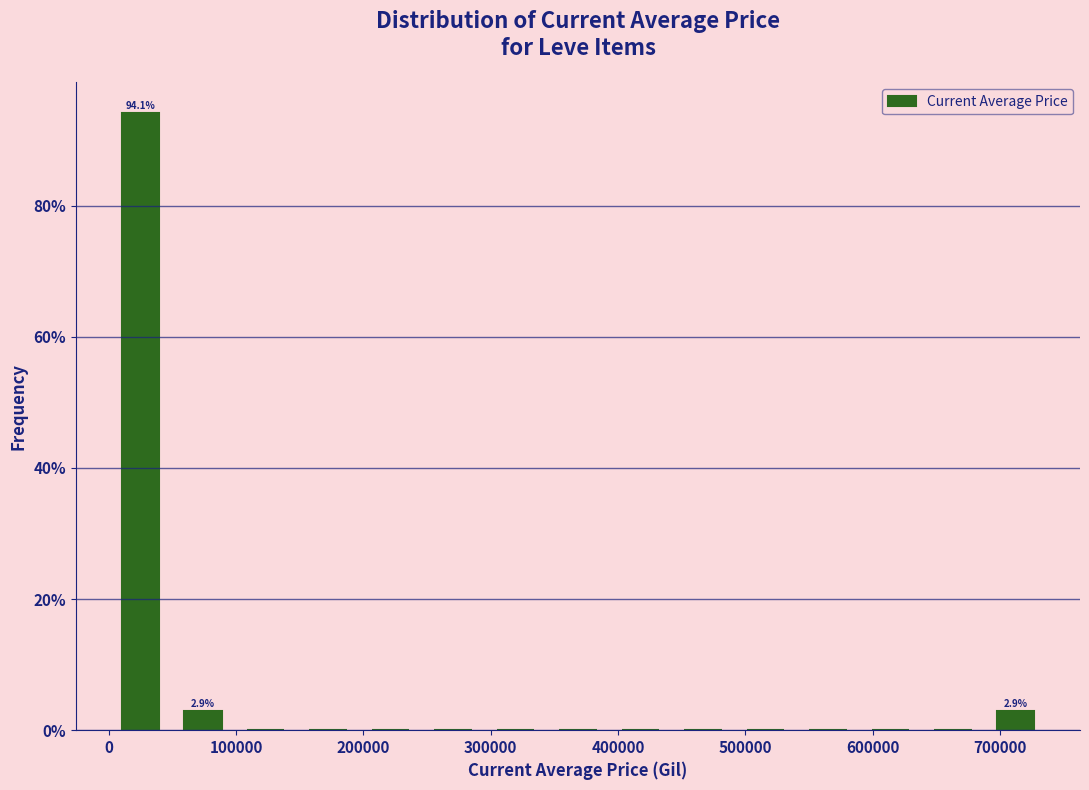

Over which range of the x-axis is the bar tallest?

0 to 50000